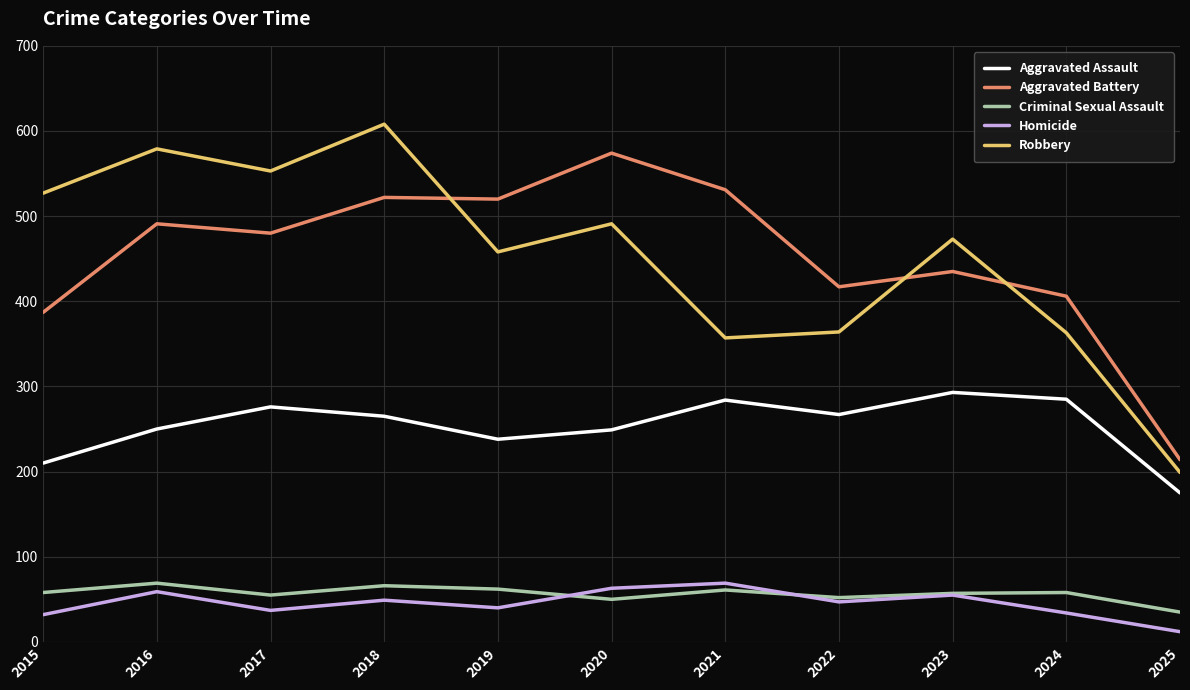

True or false: Homicide and Robbery intersect in this chart.

False